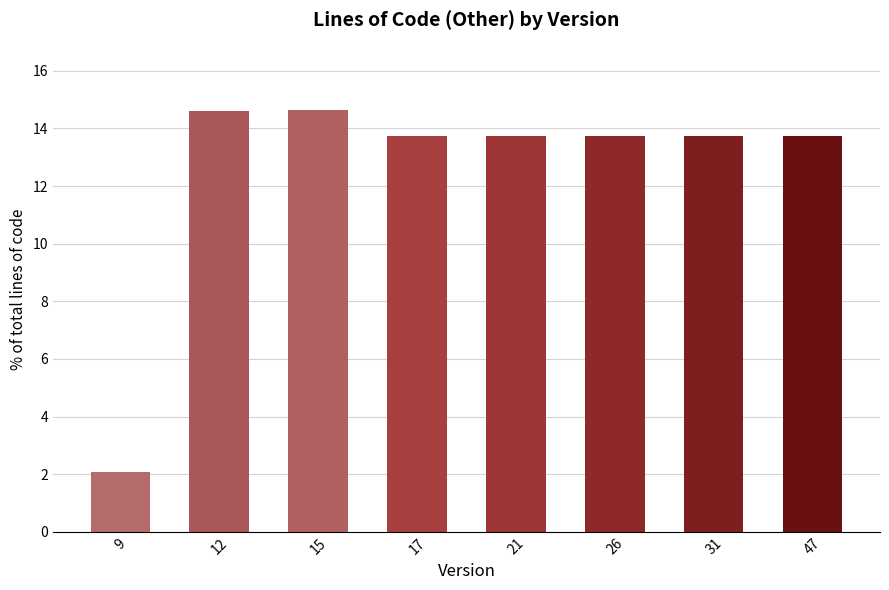

Approximately how many times larger is the value at 17 compared to 26?

1.0